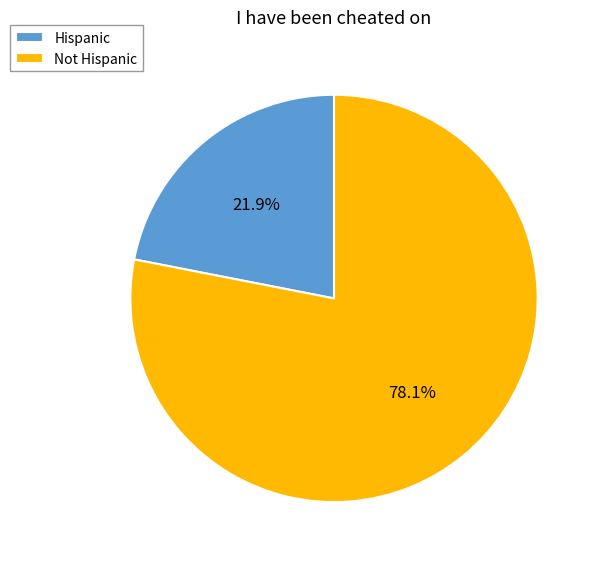

Combined, what portion of the pie is Not Hispanic and Hispanic?

100.0%